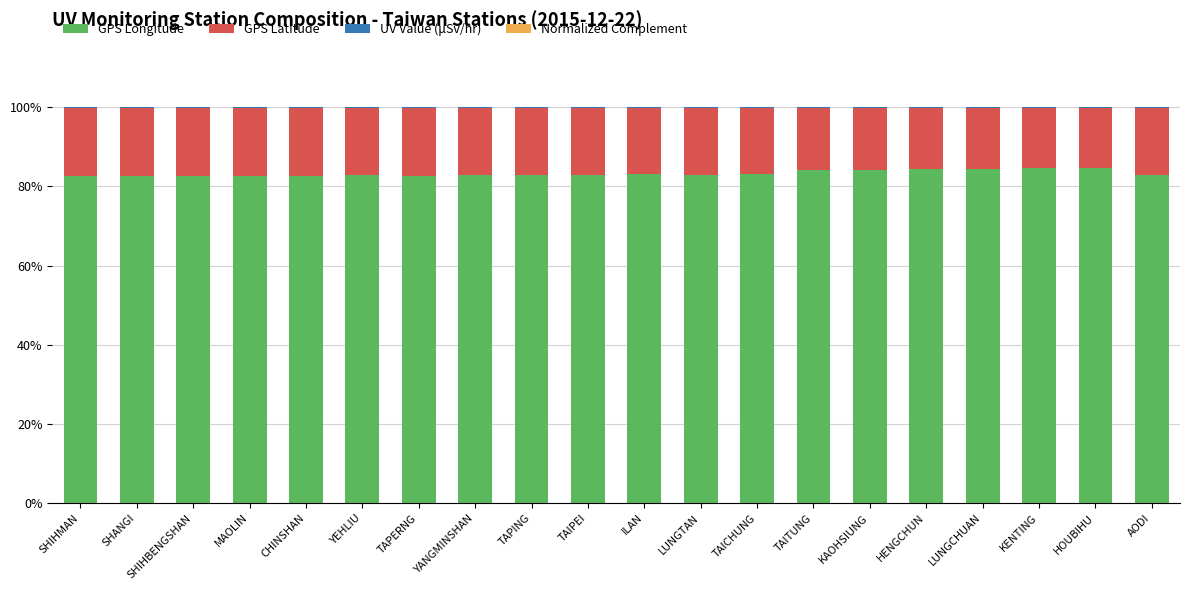

What is the sum of all GPS Longitude values?

1665.6